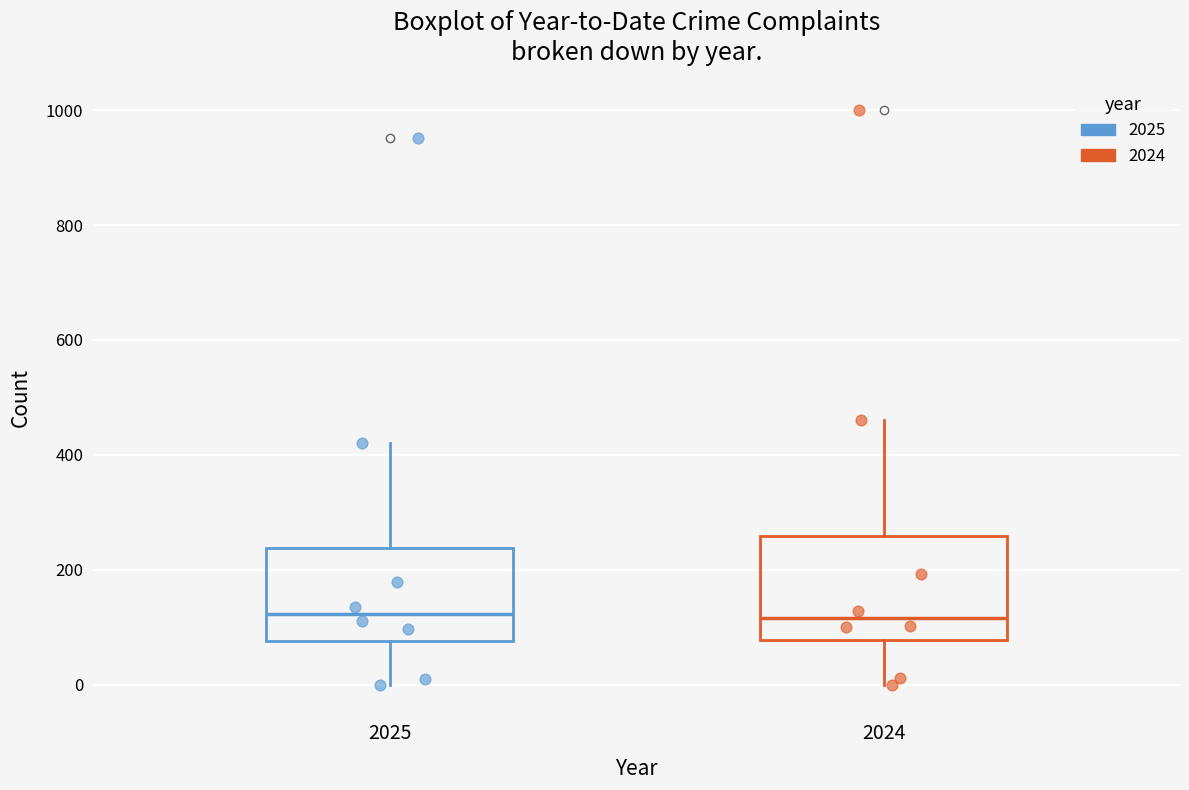

Reading left to right, transcribe this box plot: for each box, give where its median line is, the range the box spans, and where its two whiskers end, as read against the y-axis. The values are not printed on the chart, so give them approximately, as read against the axis.

2025: median 120, box 80 to 240, whiskers 0 to 420
2024: median 120, box 80 to 260, whiskers 0 to 460